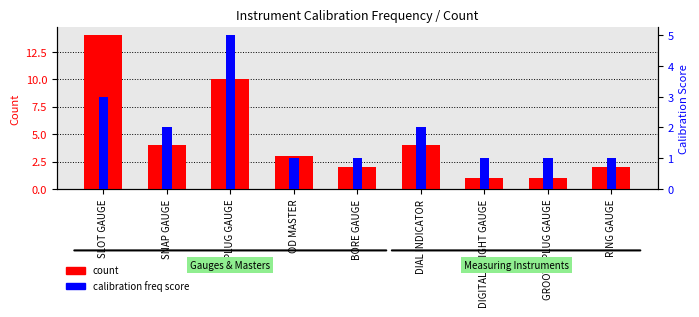

How many categories are shown in the chart?

9